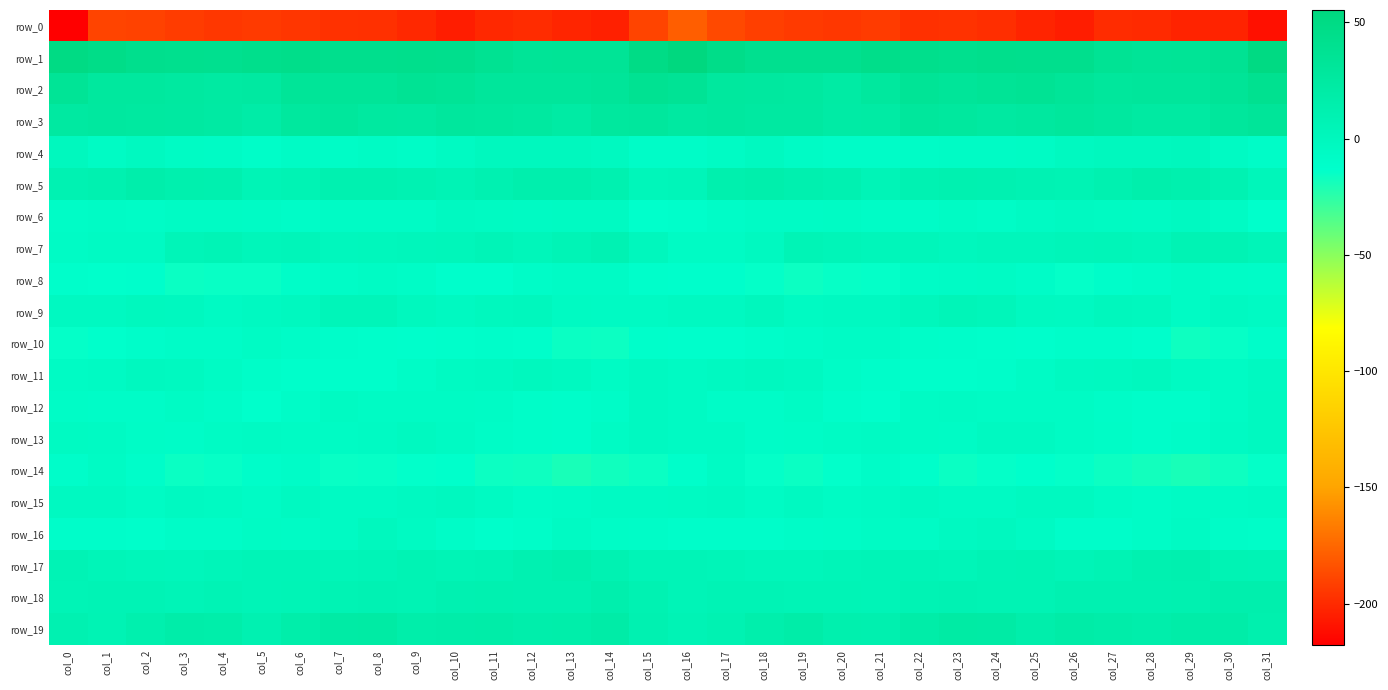

Which series changed the most between col_12 and col_23?

row_11